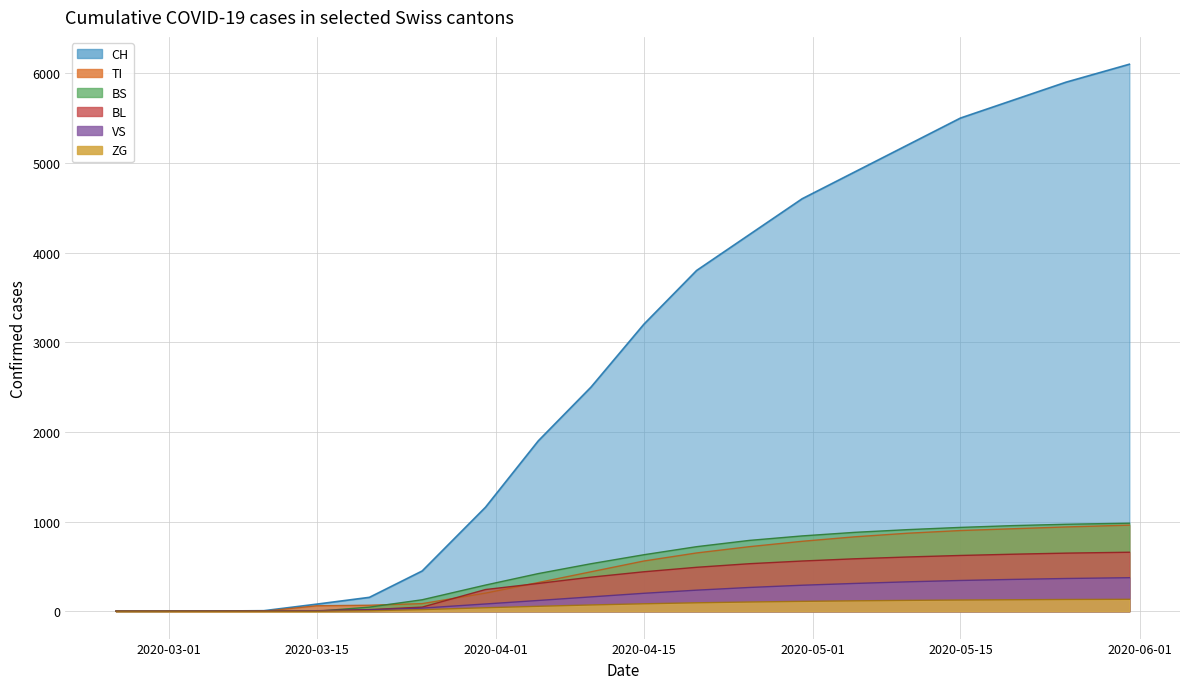

Which series has the largest range (max minus min)?

CH